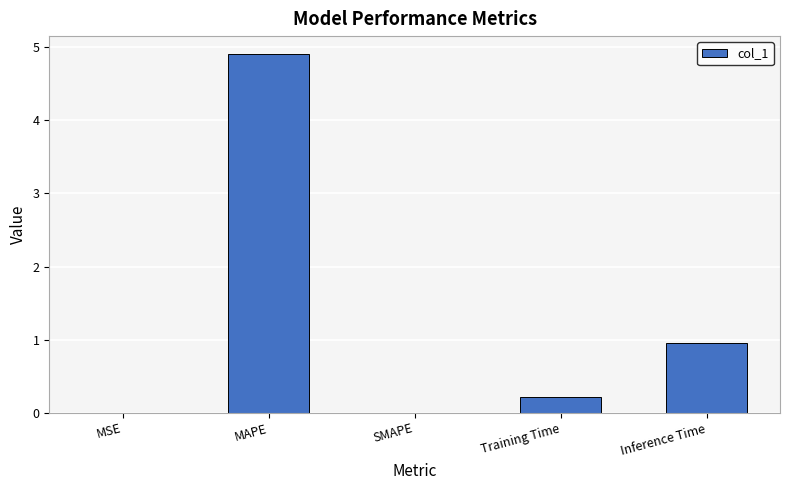

True or false: the data shows 0.0 at MSE.

True